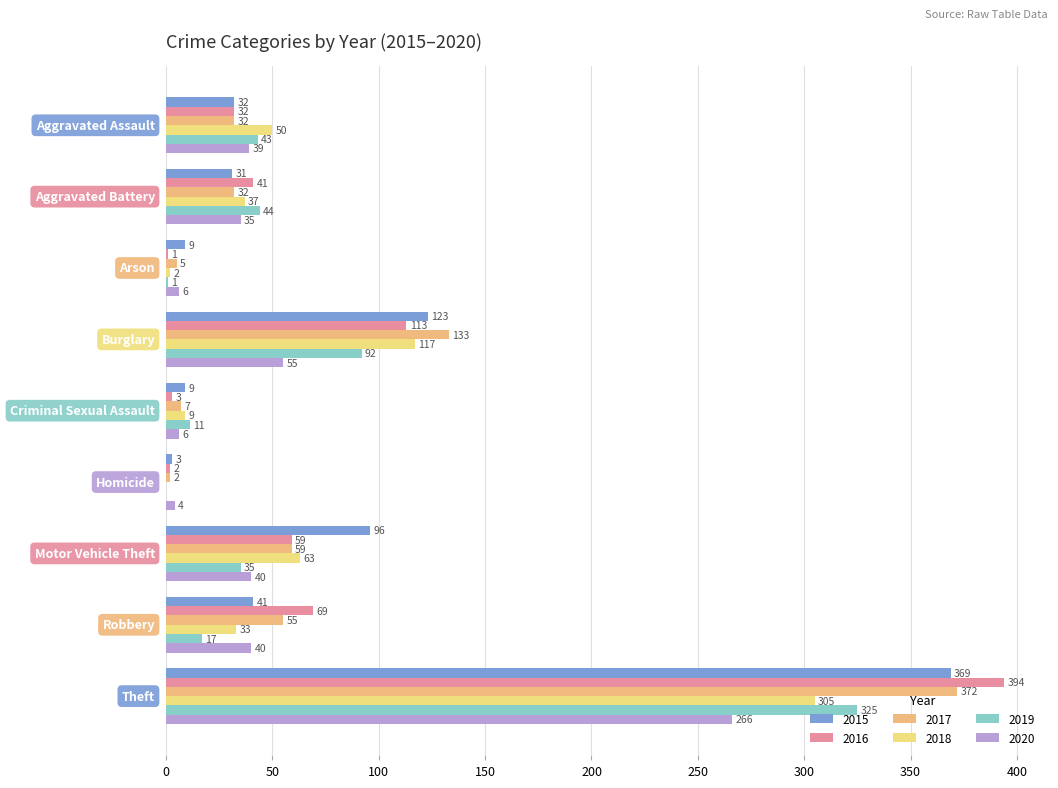

How many series are shown in this chart?

6